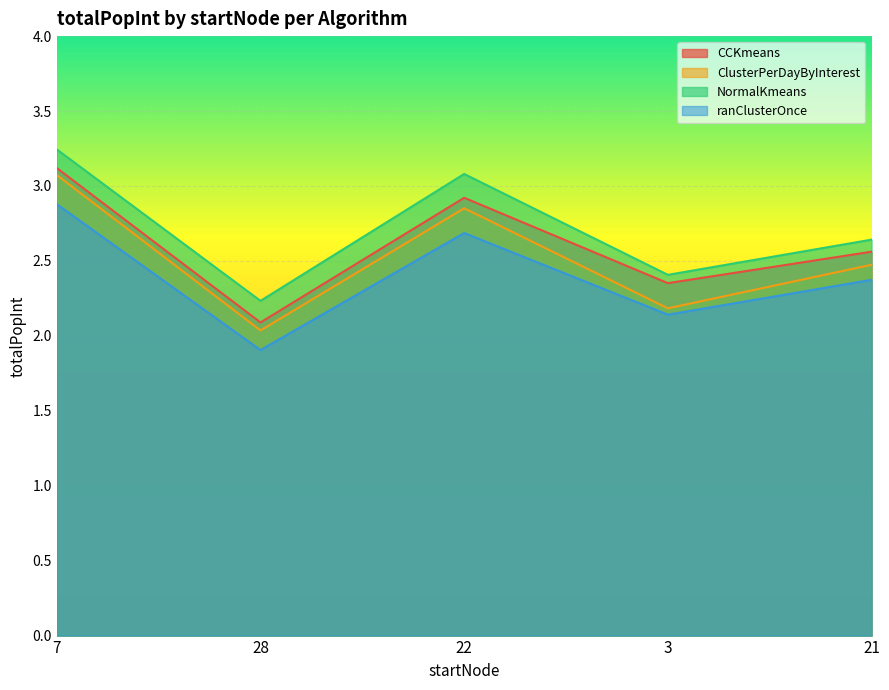

True or false: NormalKmeans and ranClusterOnce cross at least once.

False